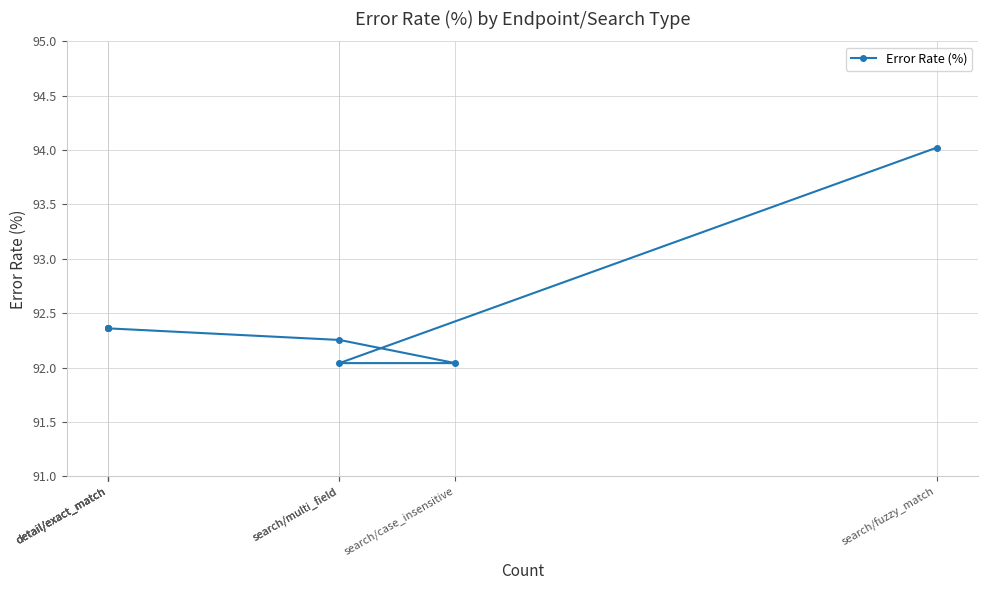

Which label corresponds to the largest value in the chart?

search/fuzzy_match